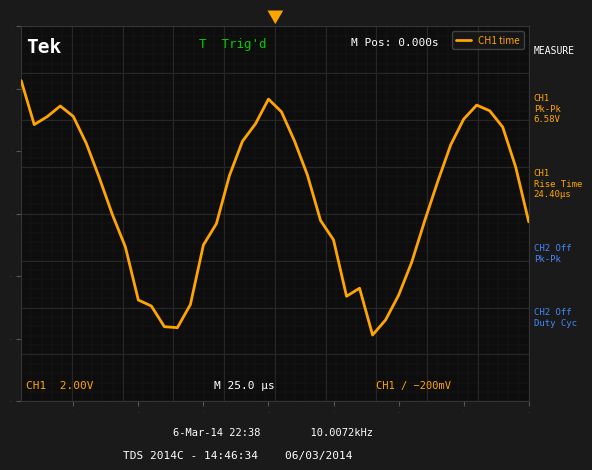

What is the difference between the maximum and minimum values?

4.1